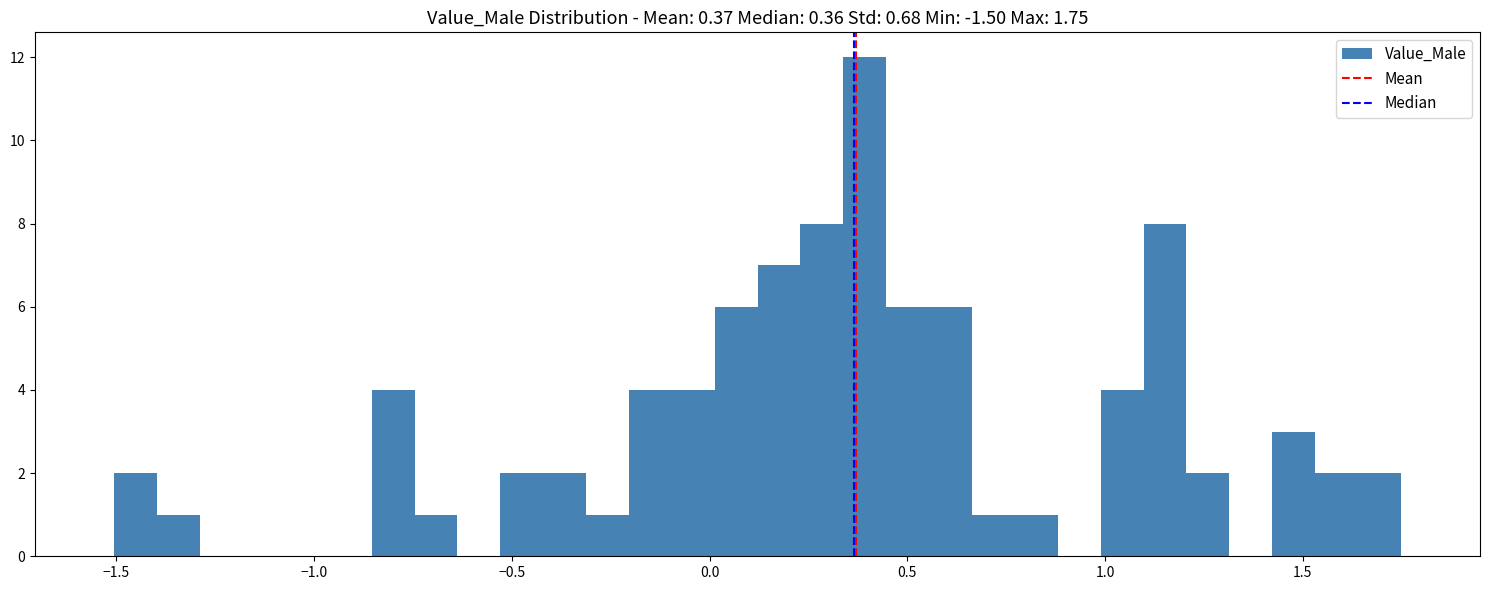

Around what value on the x-axis is the tallest bar? Give the approximate position of its centre, as read against the axis.

0.40